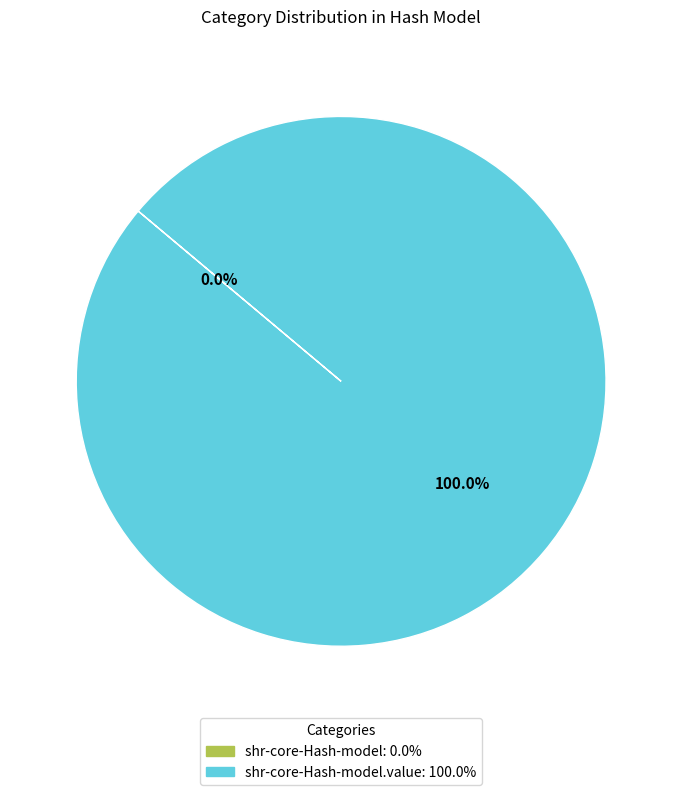

To the nearest percent, what is the combined percentage of shr-core-Hash-model and shr-core-Hash-model.value?

100%